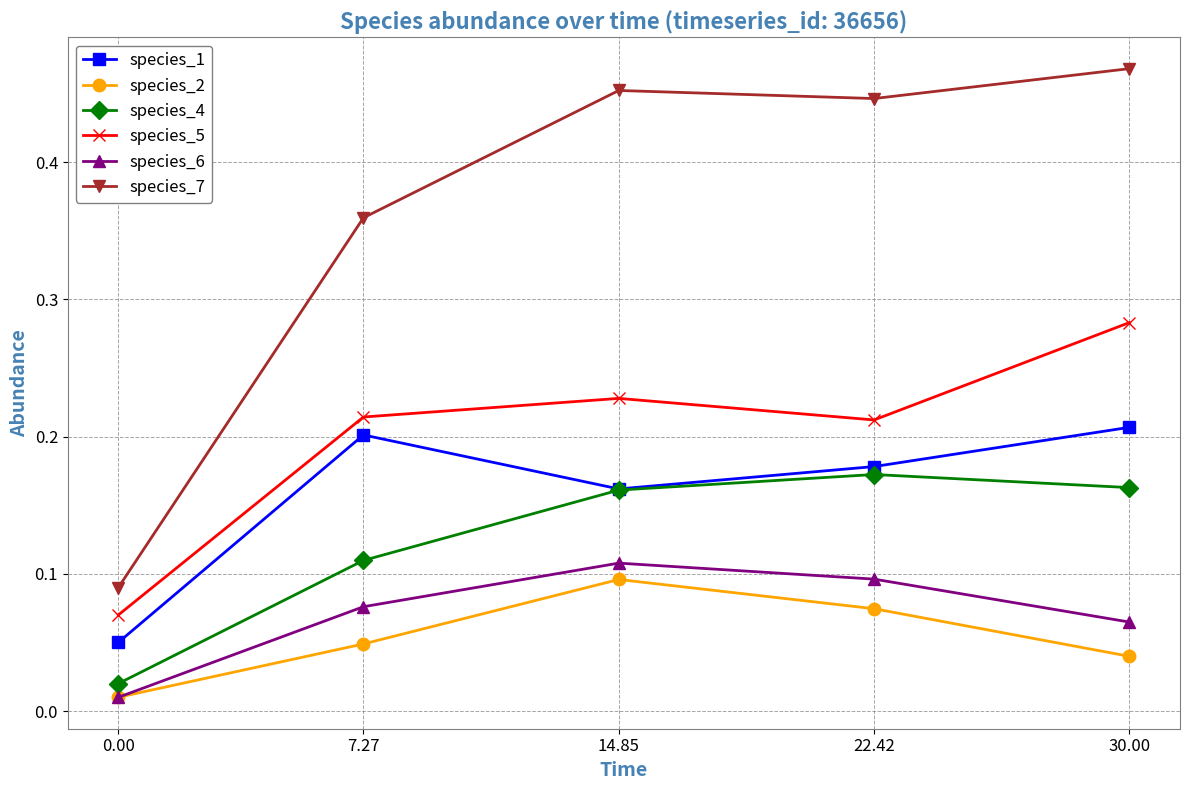

Which label corresponds to the largest value in the chart?

30.00